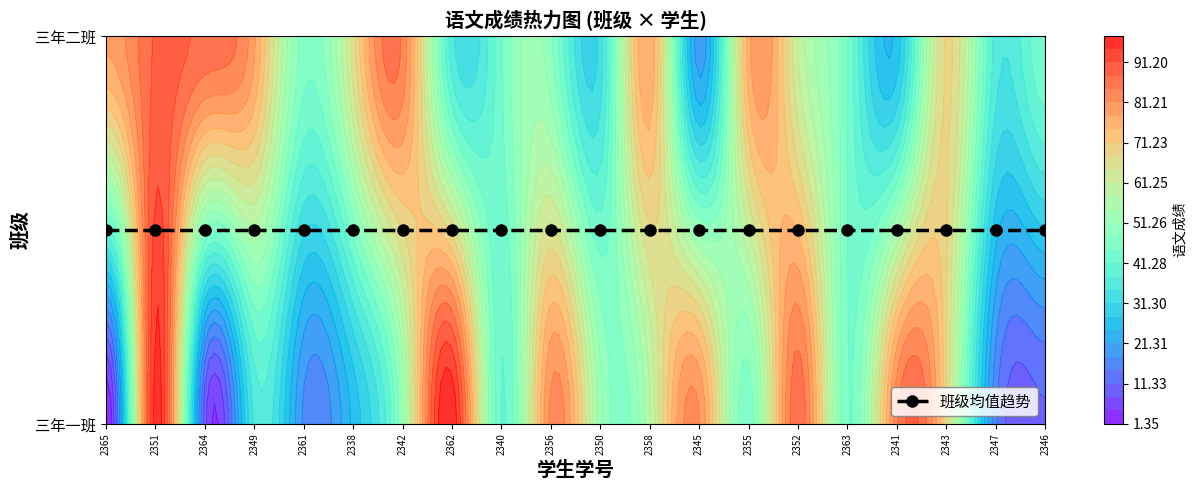

What is the average value of the 三年二班 series?

57.2